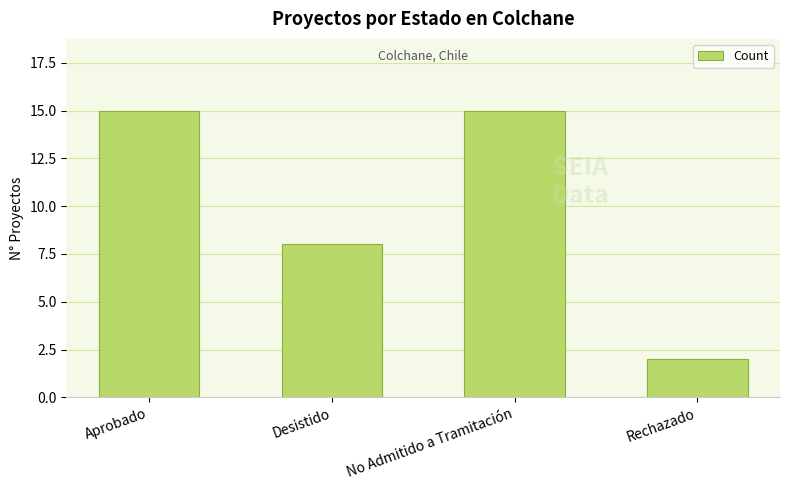

What is the label of the 3rd bar from the left?

No Admitido a Tramitación